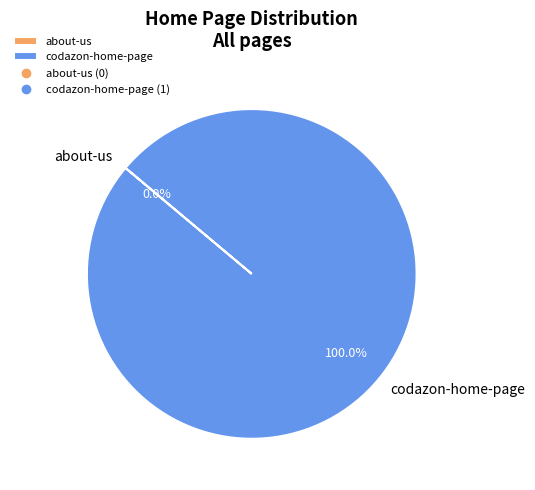

To the nearest percent, what is the combined percentage of about-us and codazon-home-page?

100%